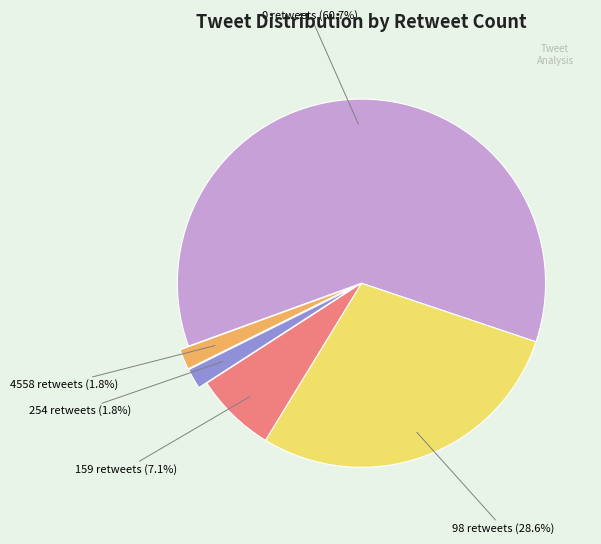

How many segments does this pie chart have?

5